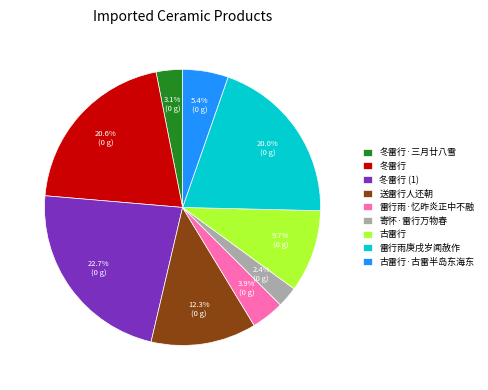

Which has a higher value, 雷行雨庚戌岁闻赦作 or 冬雷行?

冬雷行